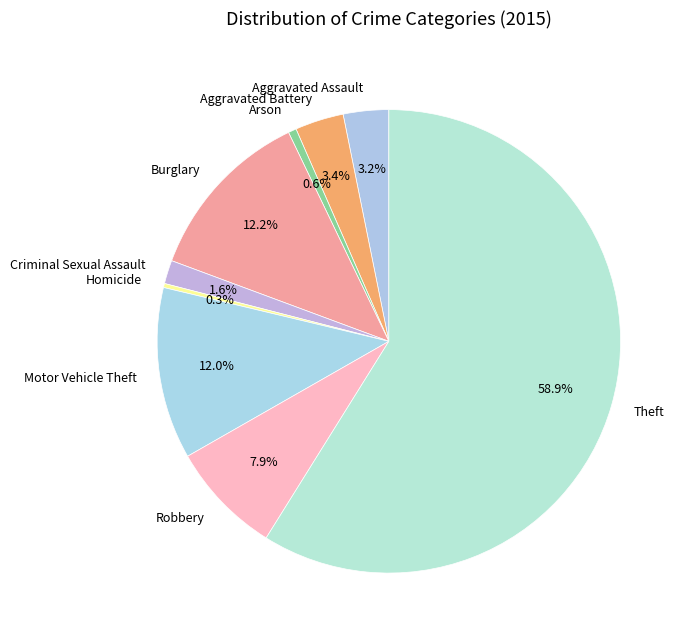

How much of the chart is everything except Aggravated Assault?

96.8%